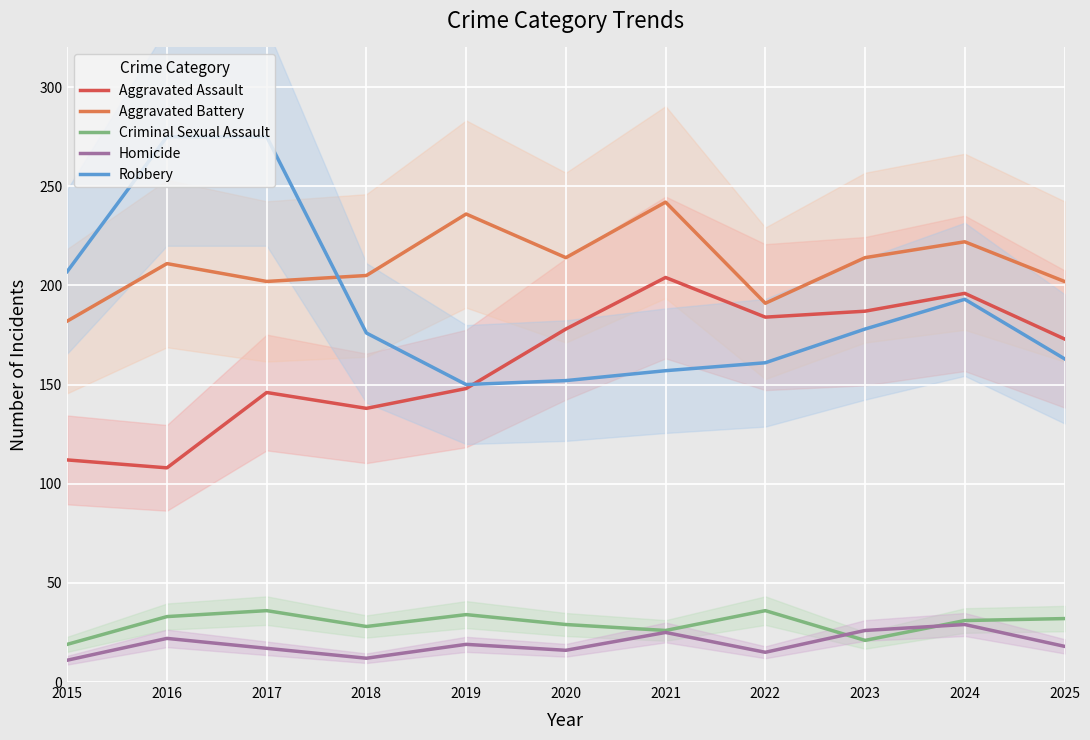

How many data points does each series have?

11